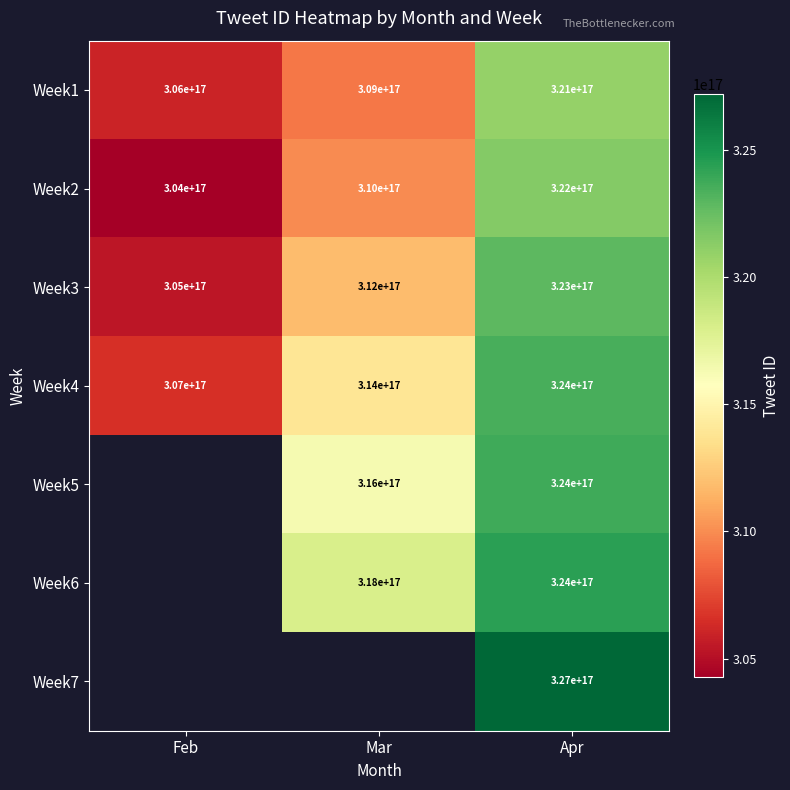

Is it true that Week5 equals 95949818665867760 at Apr?

False